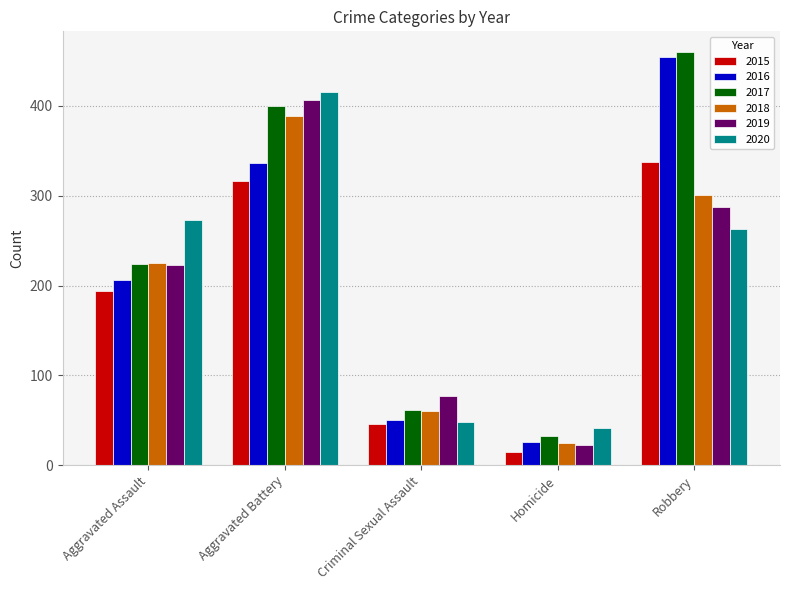

How many bars are there in total?

30